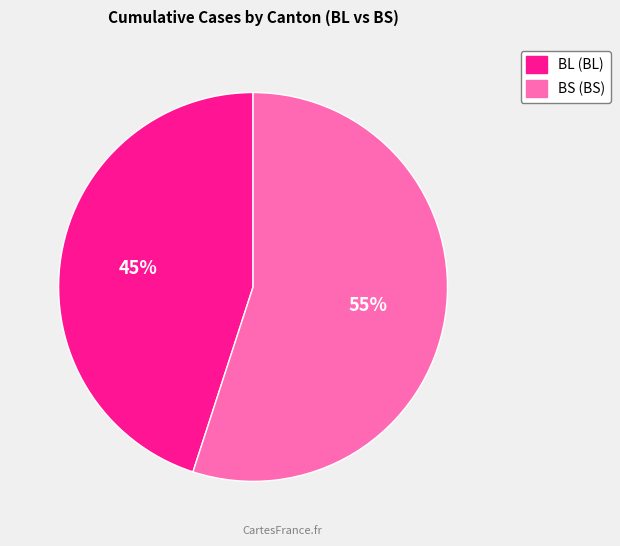

Between BS and BL, which is larger?

BS